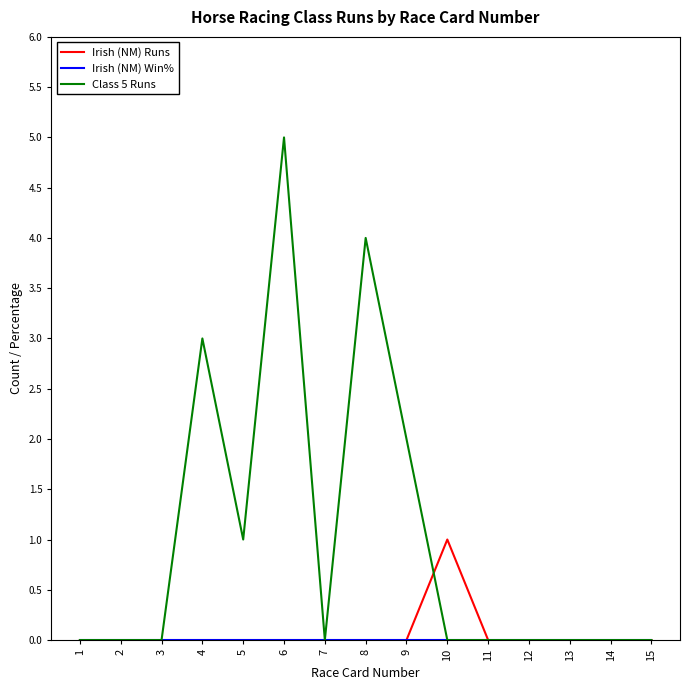

The Class 5 Runs series shows 0 at 1. True or false?

True